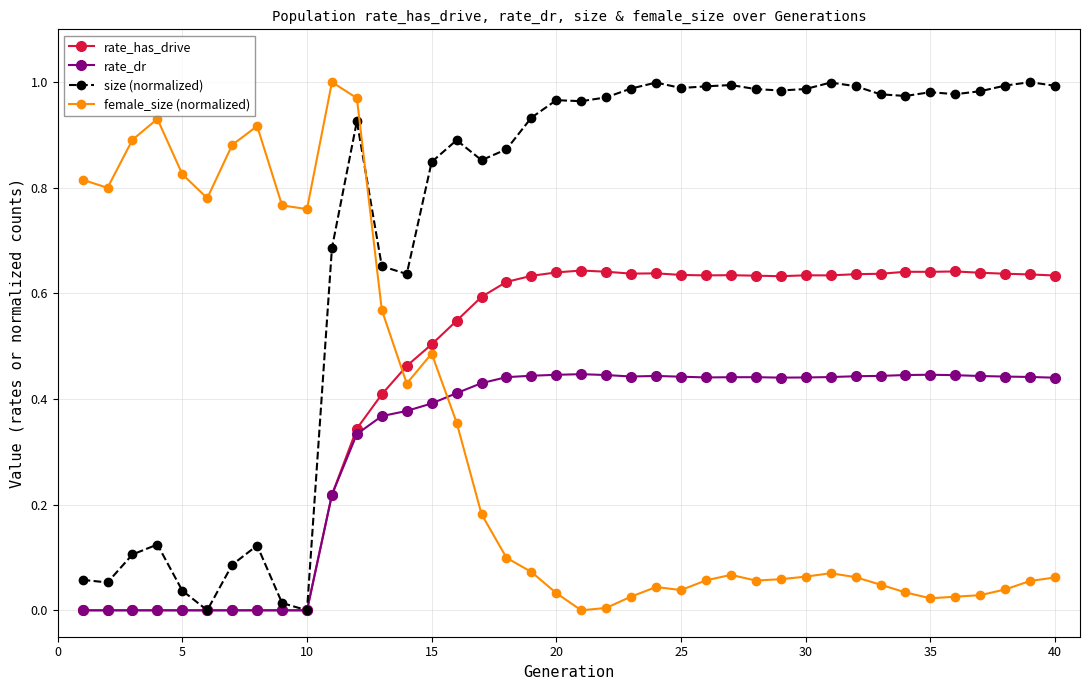

Which series has the largest total across all categories?

size (normalized)